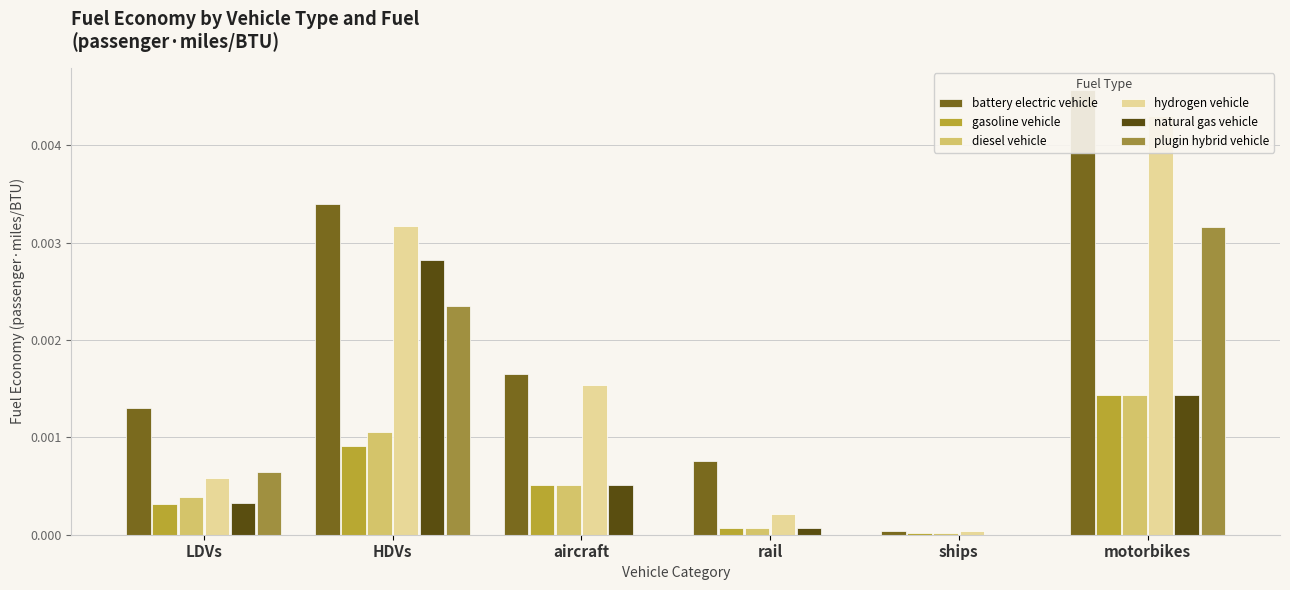

What is the label of the 4th bar from the left?

rail